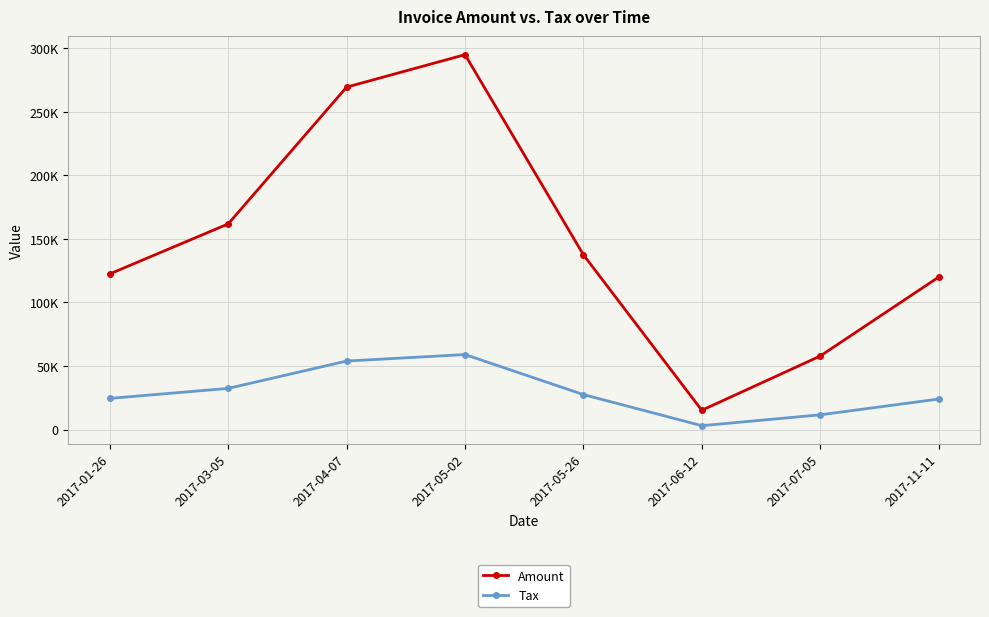

What is the value of the Amount point at the 3rd from the left?

269447.0